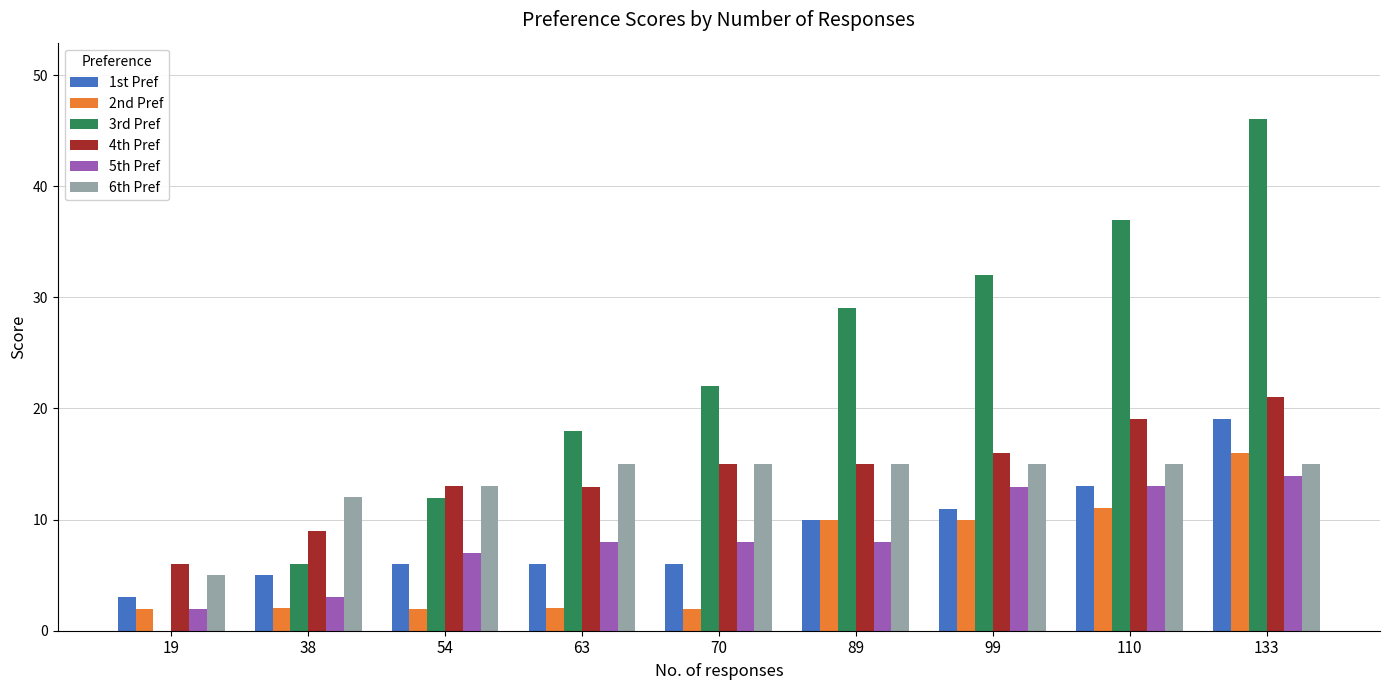

True or false: 6th Pref has a value of 7.2 at 70.

False